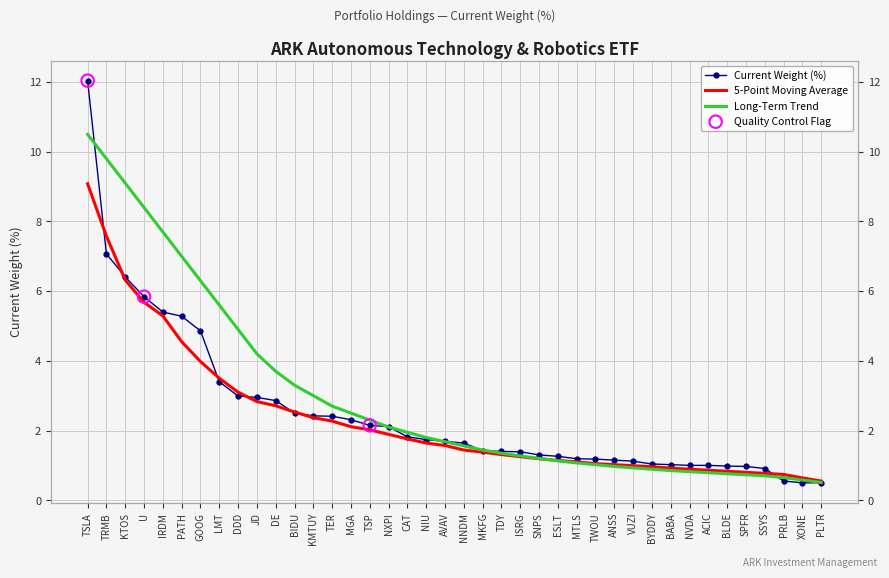

At how many categories does at least one series exceed 11?

1